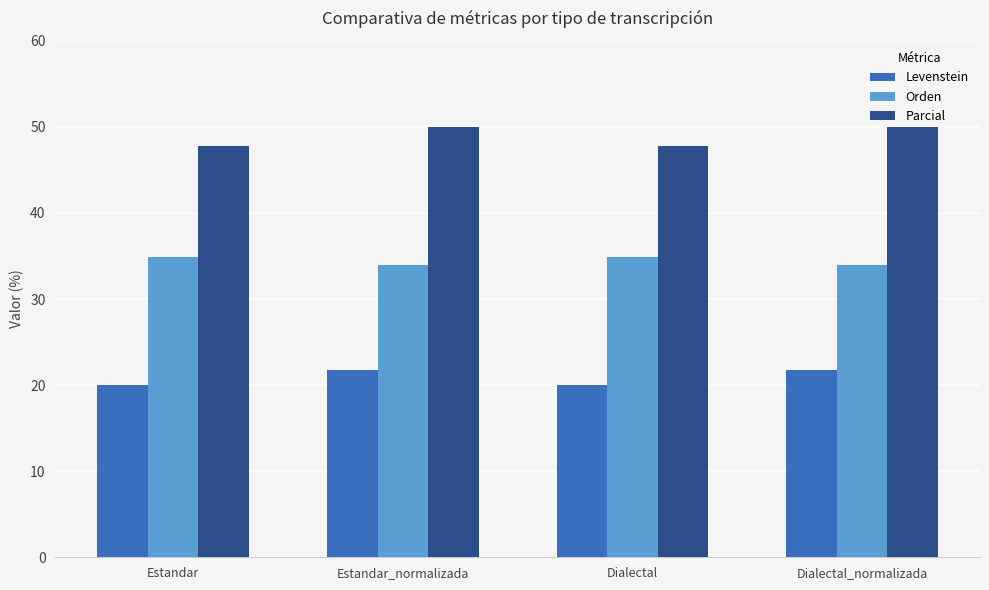

Which series has the largest range (max minus min)?

Parcial